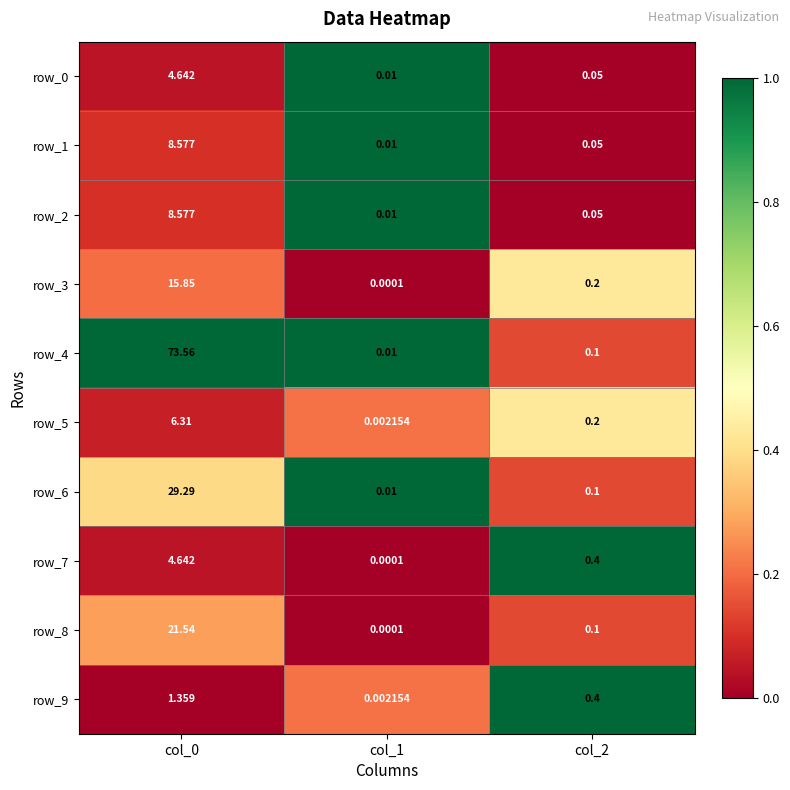

The value of row_5 at col_0 is 0.0. True or false?

False